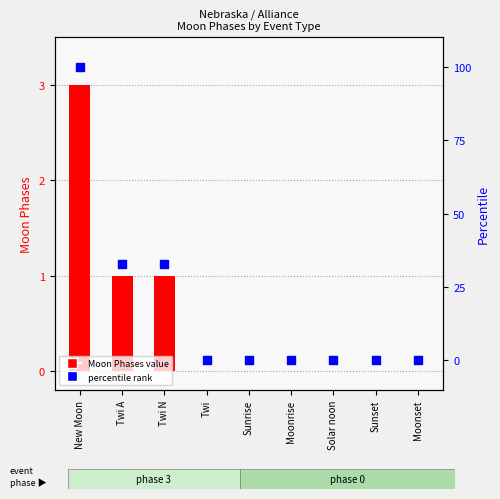

Which series reaches the maximum Y coordinate?

percentile rank within the sample